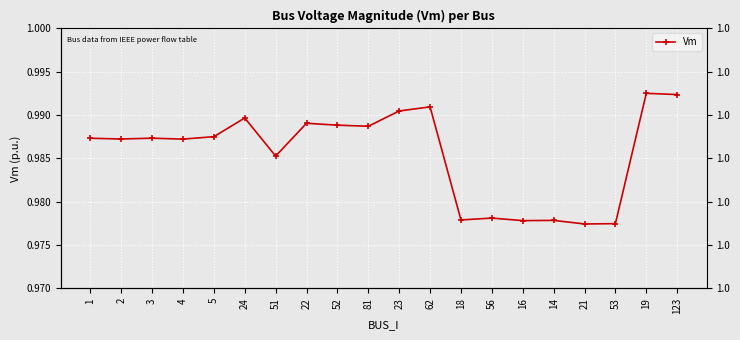

Count the number of data series in this chart.

1